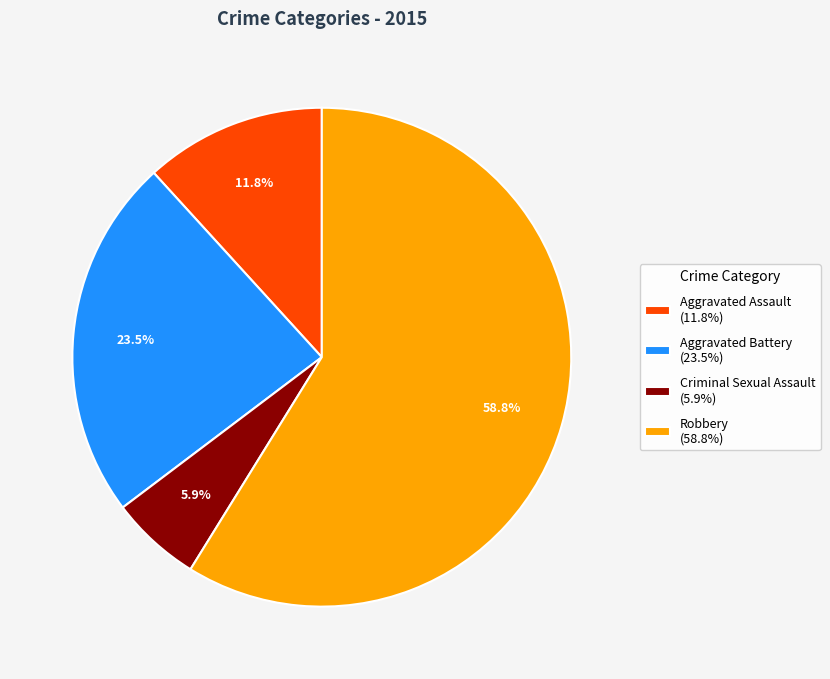

How many slices are in this pie chart?

4